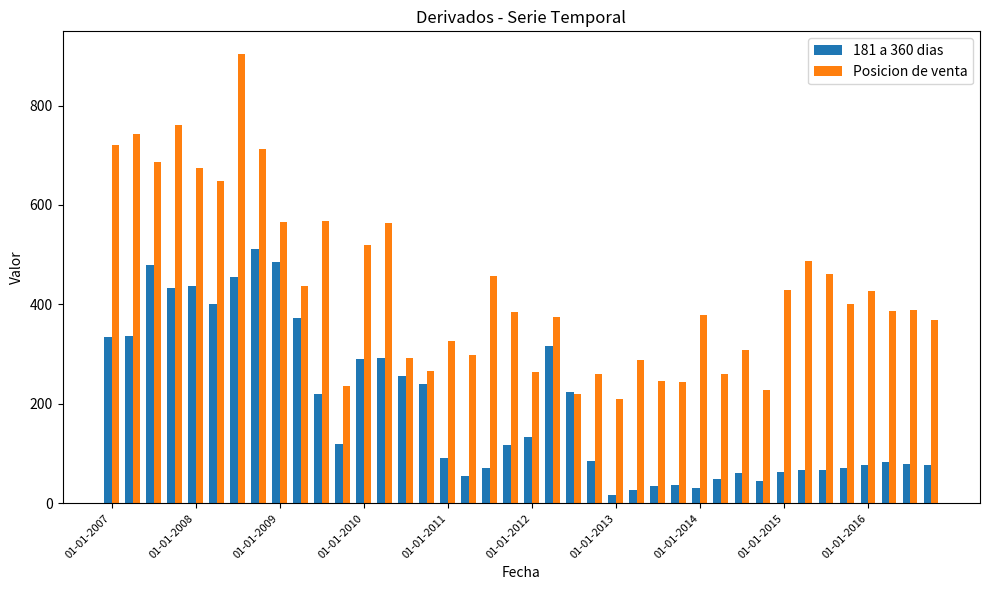

How many data points in 181 a 360 dias are less than 118?

20